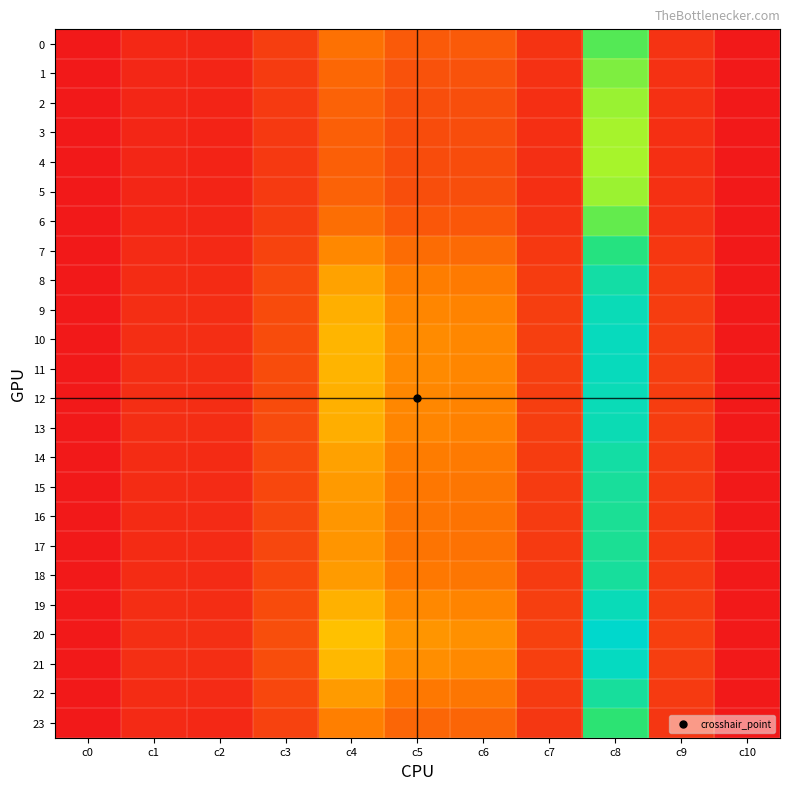

Reading left to right, what are all the values shown in this chart?

0: c0=0.0	c1=5.3	c2=4.6	c3=13.0	c4=30.4	c5=22.7	c6=22.6	c7=9.2	c8=100.2	c9=9.1	c10=0.0
1: c0=0.0	c1=4.9	c2=4.2	c3=12.1	c4=27.2	c5=20.0	c6=20.1	c7=8.4	c8=92.8	c9=8.4	c10=0.0
2: c0=0.0	c1=4.7	c2=3.9	c3=11.5	c4=25.3	c5=18.5	c6=18.6	c7=7.9	c8=88.1	c9=8.0	c10=0.0
3: c0=0.0	c1=4.6	c2=3.8	c3=11.3	c4=24.5	c5=17.9	c6=18.0	c7=7.8	c8=86.1	c9=7.9	c10=0.0
4: c0=0.0	c1=4.5	c2=3.8	c3=11.3	c4=24.4	c5=17.8	c6=17.9	c7=7.7	c8=85.8	c9=7.9	c10=0.0
5: c0=0.0	c1=4.7	c2=3.9	c3=11.5	c4=25.3	c5=18.5	c6=18.6	c7=7.9	c8=88.1	c9=8.0	c10=0.0
6: c0=0.0	c1=5.2	c2=4.5	c3=12.7	c4=29.3	c5=21.7	c6=21.7	c7=8.9	c8=97.7	c9=8.8	c10=0.0
7: c0=0.0	c1=6.1	c2=5.6	c3=14.9	c4=37.9	c5=28.7	c6=28.3	c7=10.8	c8=115.4	c9=10.6	c10=0.0
8: c0=0.0	c1=6.9	c2=6.6	c3=16.7	c4=45.2	c5=34.6	c6=33.7	c7=12.2	c8=128.1	c9=11.9	c10=0.0
9: c0=0.0	c1=7.3	c2=7.0	c3=17.5	c4=48.9	c5=37.5	c6=36.5	c7=12.9	c8=134.0	c9=12.5	c10=0.0
10: c0=0.0	c1=7.4	c2=7.2	c3=17.8	c4=50.3	c5=38.7	c6=37.6	c7=13.2	c8=136.3	c9=12.8	c10=0.0
11: c0=0.0	c1=7.4	c2=7.2	c3=17.8	c4=50.0	c5=38.5	c6=37.3	c7=13.2	c8=135.8	c9=12.7	c10=0.0
12: c0=0.0	c1=7.3	c2=7.1	c3=17.5	c4=49.0	c5=37.6	c6=36.6	c7=13.0	c8=134.2	c9=12.6	c10=0.0
13: c0=0.0	c1=7.2	c2=7.0	c3=17.4	c4=48.4	c5=37.1	c6=36.1	c7=12.9	c8=133.2	c9=12.5	c10=0.0
14: c0=0.0	c1=6.9	c2=6.5	c3=16.6	c4=45.0	c5=34.4	c6=33.5	c7=12.2	c8=127.7	c9=11.9	c10=0.0
15: c0=0.0	c1=6.7	c2=6.3	c3=16.1	c4=43.0	c5=32.8	c6=32.1	c7=11.8	c8=124.4	c9=11.5	c10=0.0
16: c0=0.0	c1=6.6	c2=6.1	c3=15.9	c4=41.9	c5=31.9	c6=31.2	c7=11.6	c8=122.5	c9=11.3	c10=0.0
17: c0=0.0	c1=6.5	c2=6.1	c3=15.8	c4=41.5	c5=31.6	c6=31.0	c7=11.5	c8=121.9	c9=11.2	c10=0.0
18: c0=0.0	c1=6.7	c2=6.3	c3=16.2	c4=43.2	c5=33.0	c6=32.2	c7=11.9	c8=124.8	c9=11.6	c10=0.0
19: c0=0.0	c1=7.3	c2=7.1	c3=17.6	c4=49.3	c5=37.9	c6=36.8	c7=13.0	c8=134.7	c9=12.6	c10=0.0
20: c0=0.0	c1=7.7	c2=7.7	c3=18.6	c4=53.8	c5=41.5	c6=40.1	c7=13.8	c8=141.4	c9=13.3	c10=0.0
21: c0=0.0	c1=7.5	c2=7.4	c3=18.0	c4=51.3	c5=39.5	c6=38.3	c7=13.4	c8=137.8	c9=12.9	c10=0.0
22: c0=0.0	c1=6.7	c2=6.3	c3=16.2	c4=43.1	c5=32.9	c6=32.2	c7=11.8	c8=124.6	c9=11.5	c10=0.0
23: c0=0.0	c1=5.9	c2=5.3	c3=14.3	c4=35.5	c5=26.7	c6=26.4	c7=10.3	c8=110.7	c9=10.1	c10=0.0